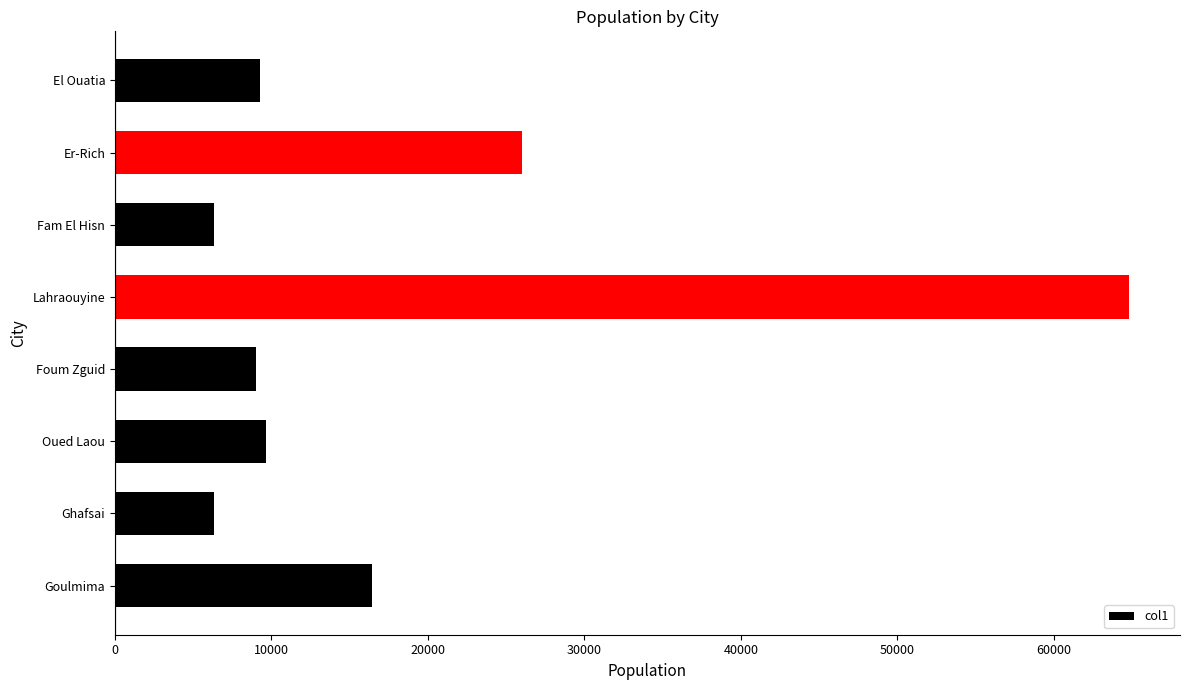

What is the smallest value displayed?

6353